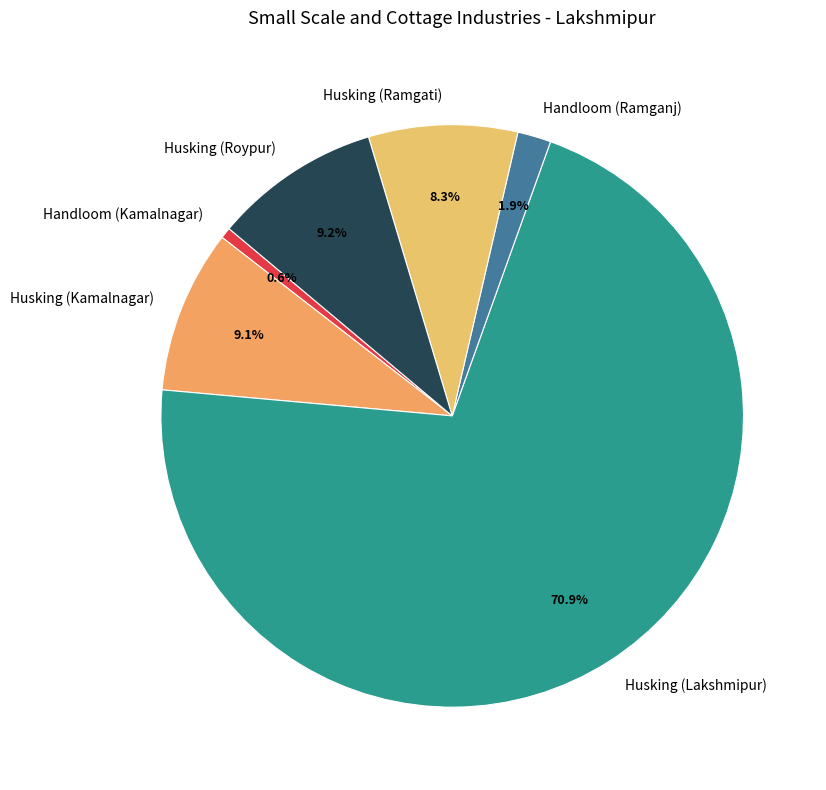

Which category accounts for the majority?

Husking (Lakshmipur)